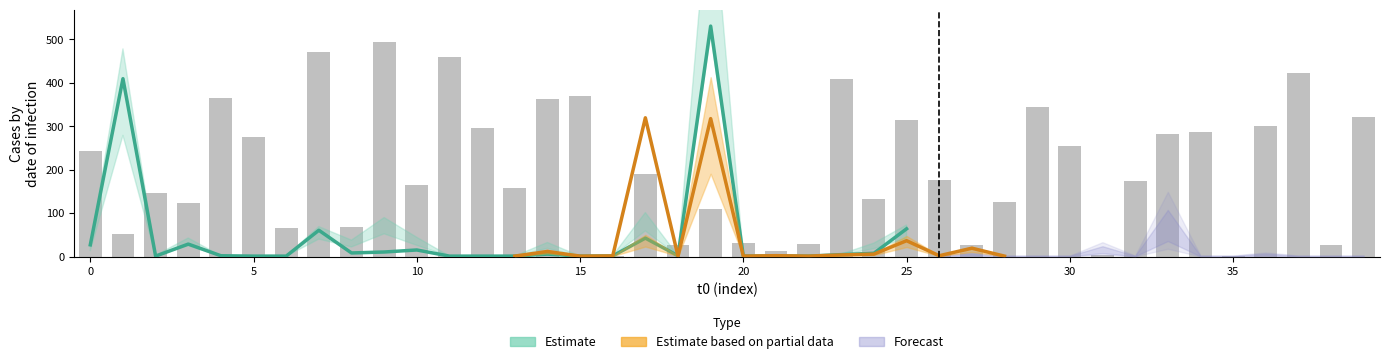

What is the ratio of the value at 28 to the value at 32?

0.7